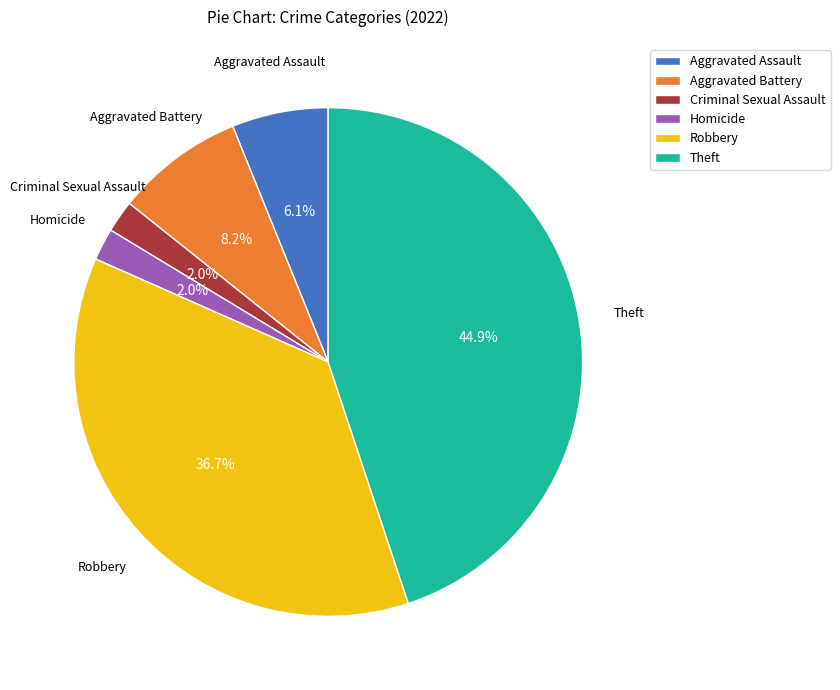

Between Homicide and Aggravated Battery, which is larger?

Aggravated Battery